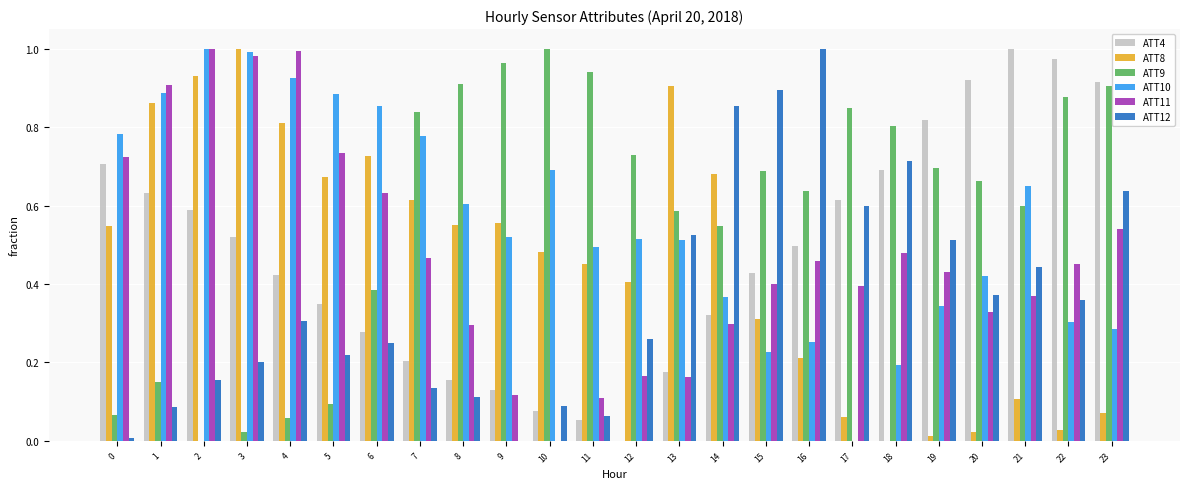

Are the bars grouped side by side (vs. stacked)?

Yes